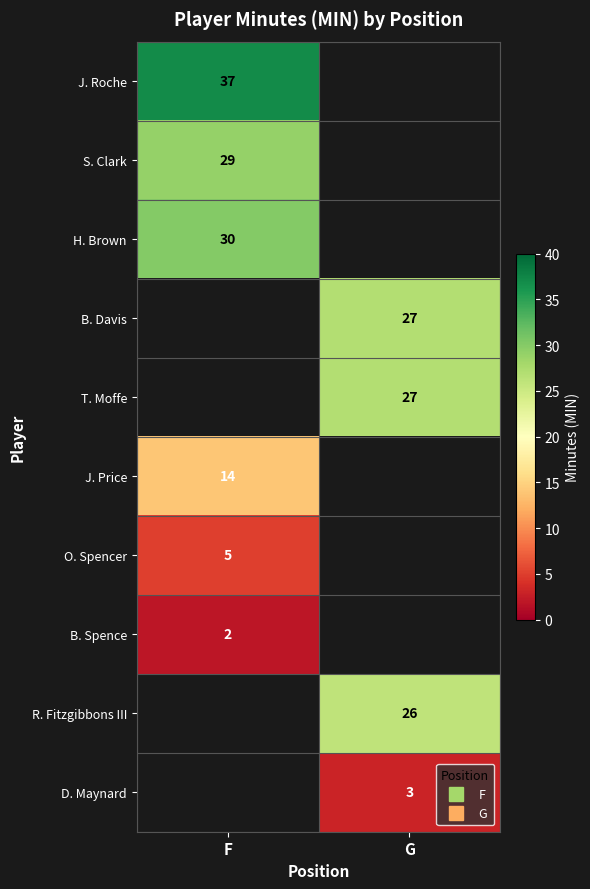

What is the spread (max minus min) of values at F?

35.0